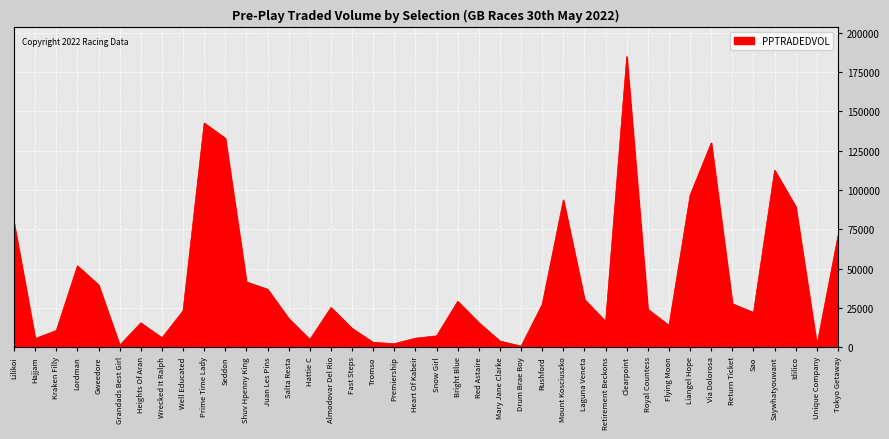

What is the greatest value displayed?

184756.0